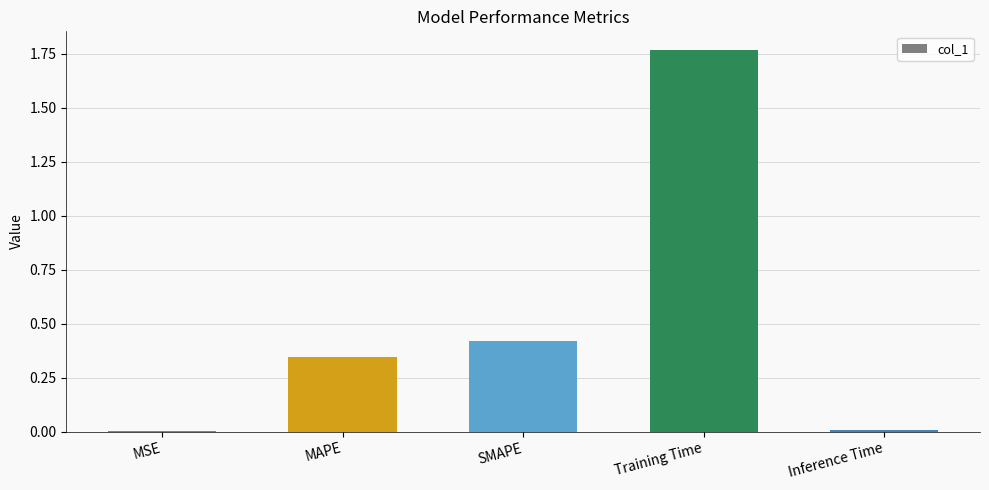

Which has a higher value, Training Time or MAPE?

Training Time